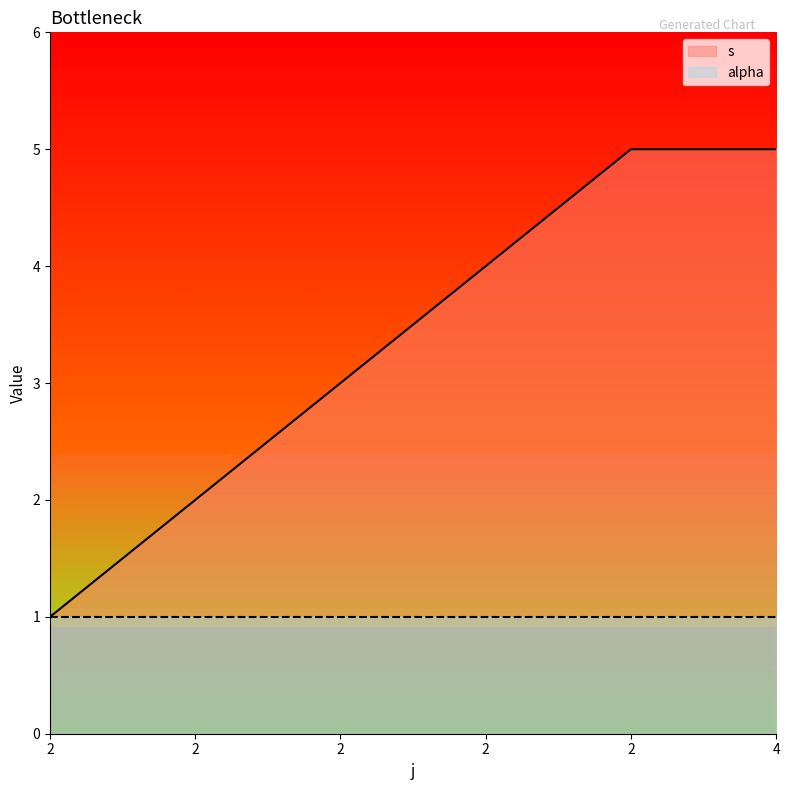

What is the maximum value shown in the chart?

5